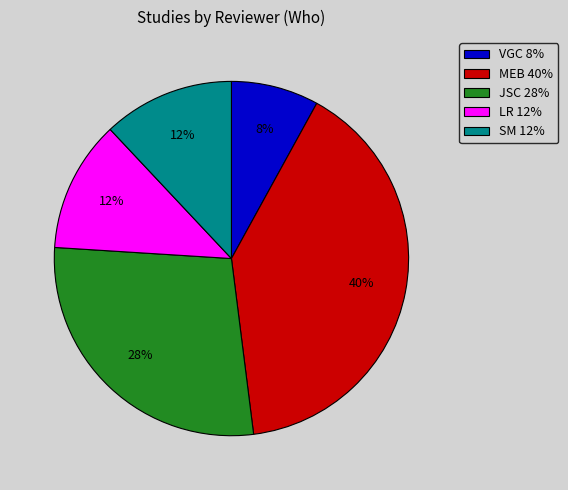

To the nearest percent, what is the difference between the largest and smallest slice percentages?

32%